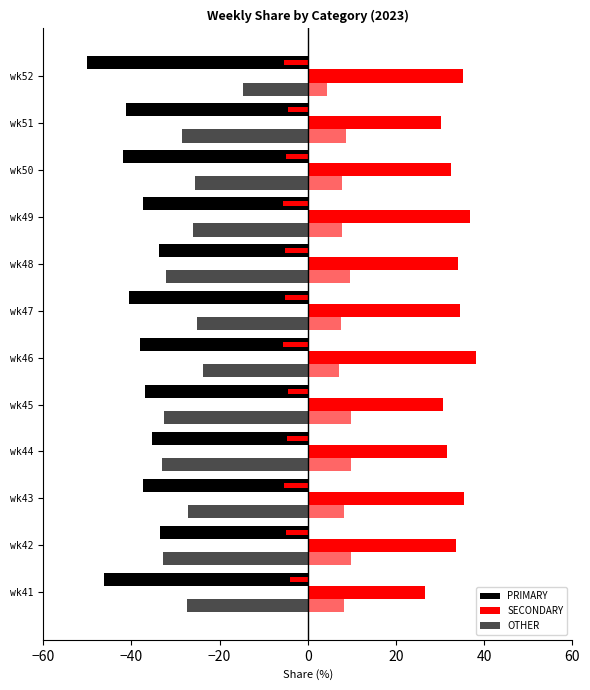

Which series has the largest total across all categories?

SECONDARY